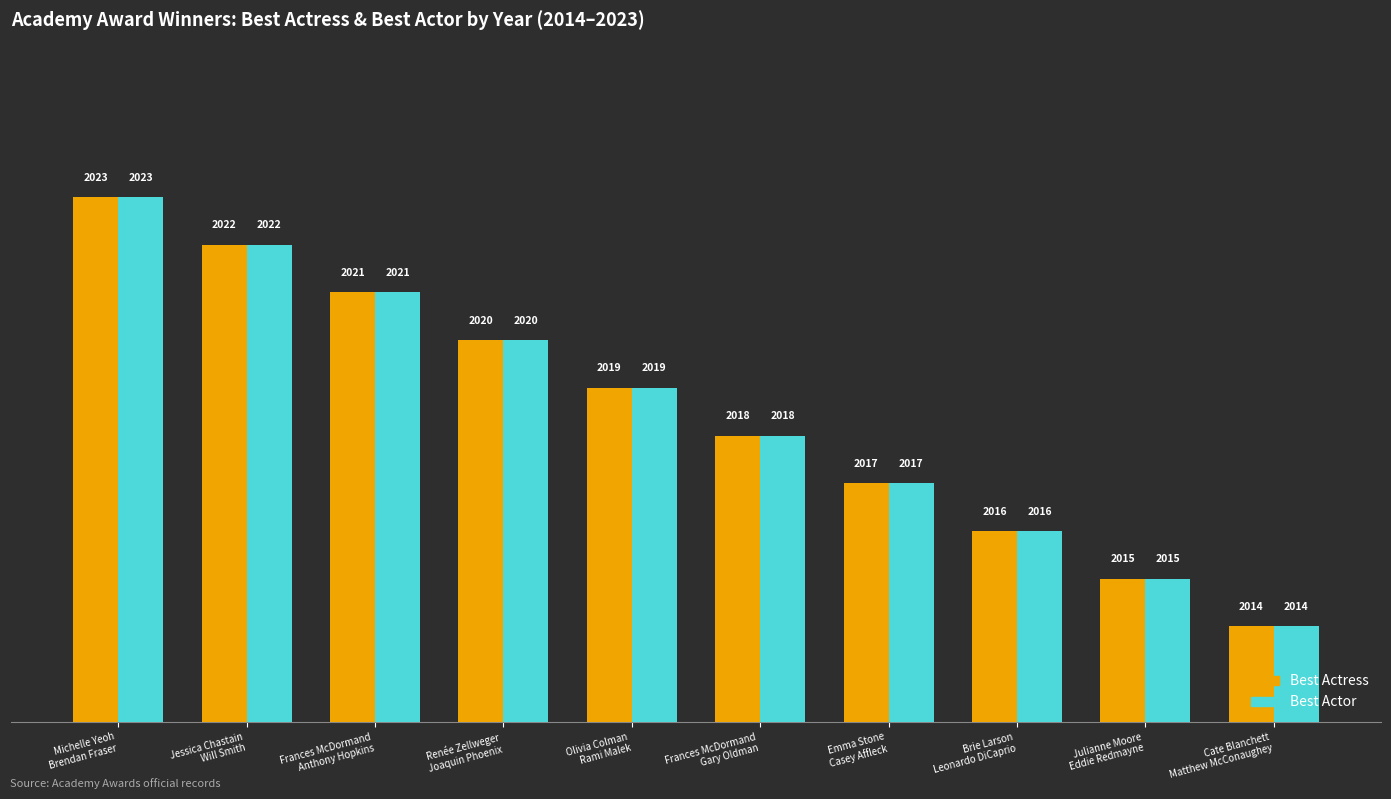

What is the minimum value shown in the chart?

2014